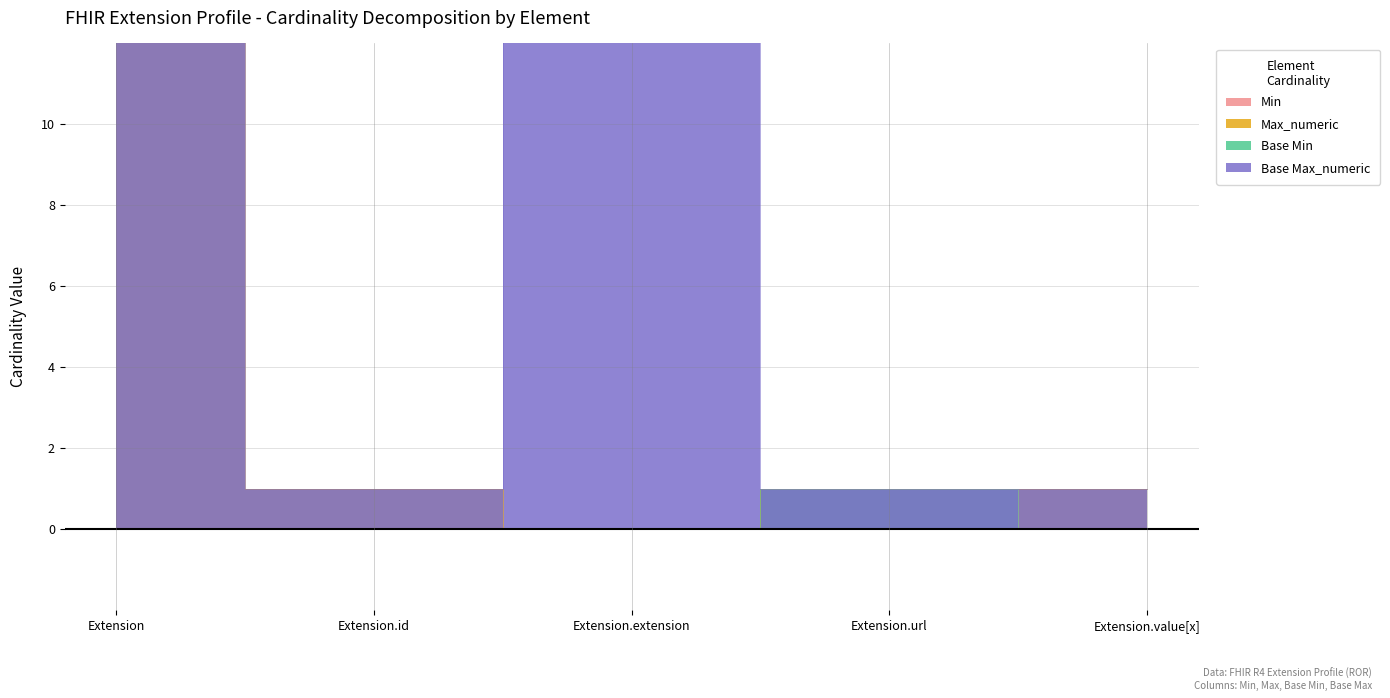

Reading right to left, extract all data points from this chart.

Min: 0	1	0	0	0
Max_numeric: 1	1	0	1	999
Base Min: 0	1	0	0	0
Base Max_numeric: 1	1	999	1	999